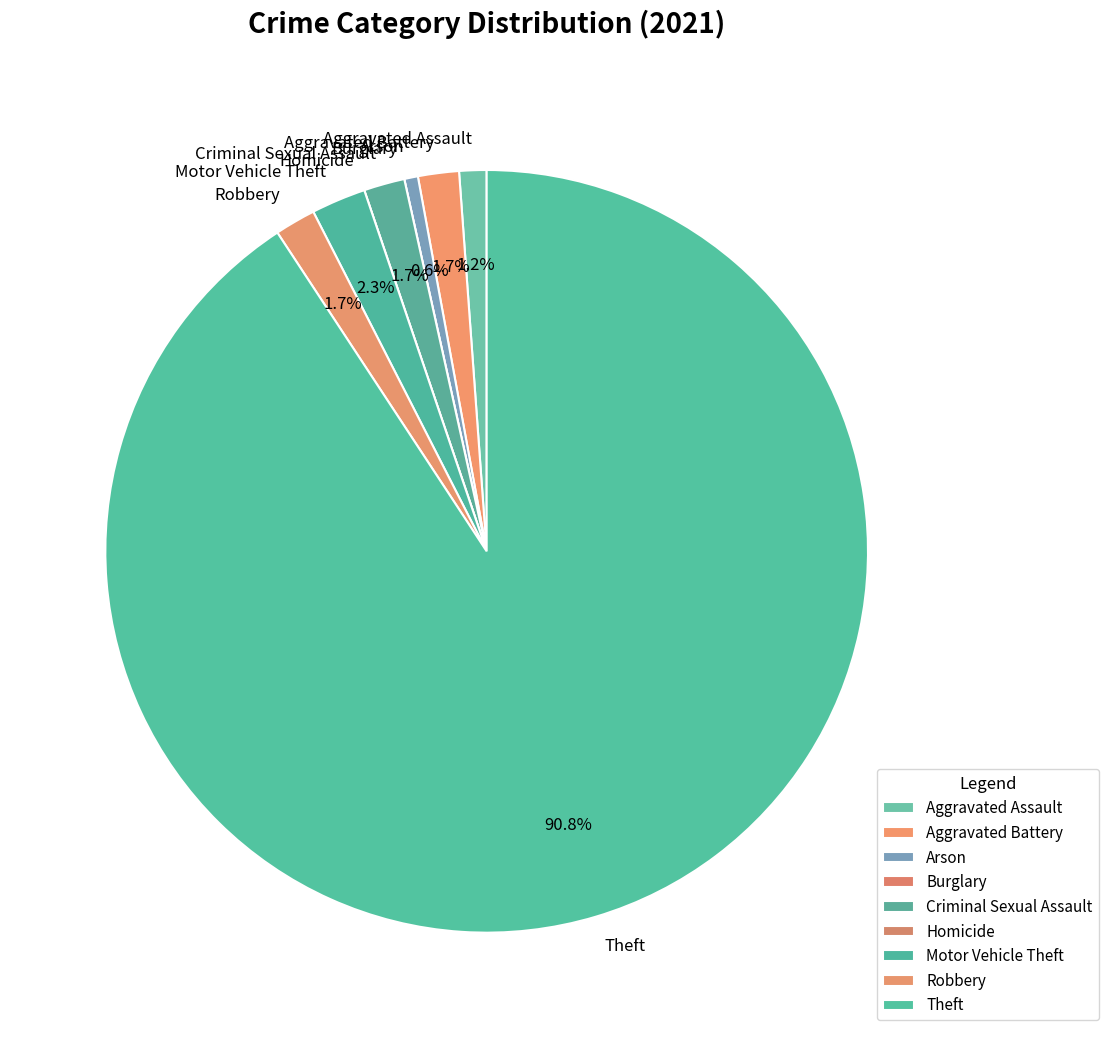

What is the largest slice in the pie chart?

Theft